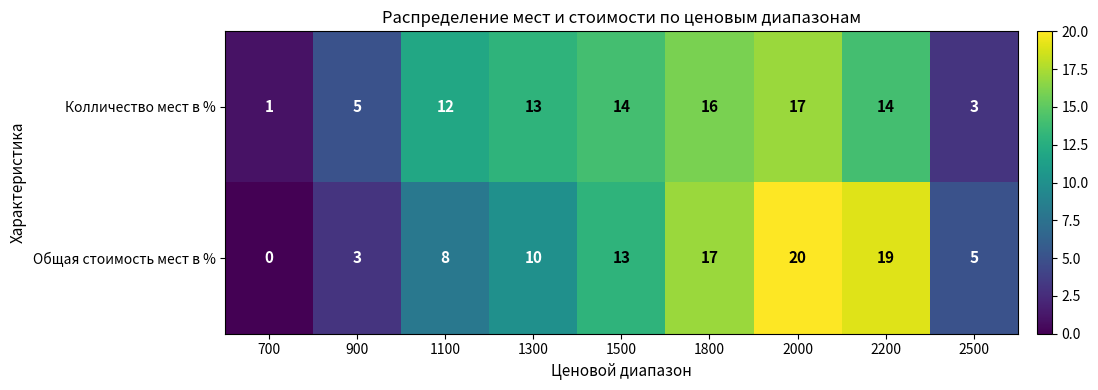

At which label does Общая стоимость мест в % reach its peak?

2000